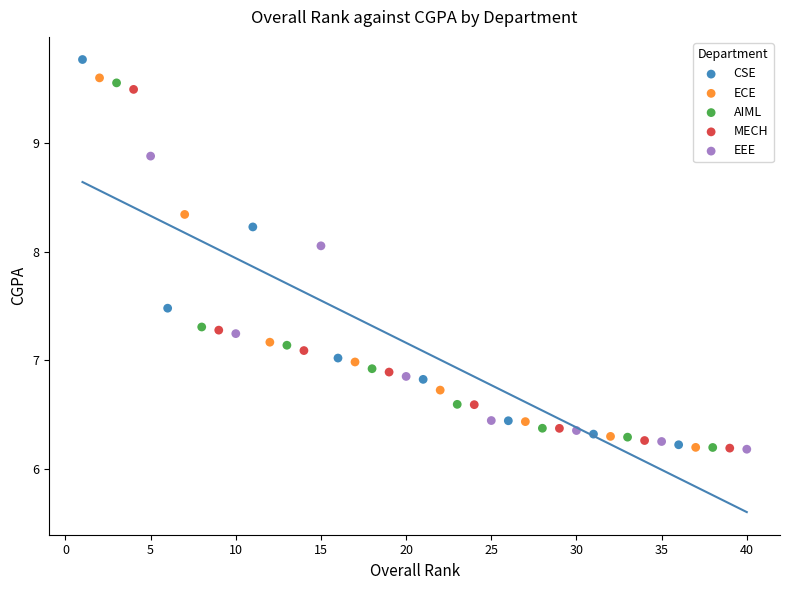

Which series has the largest Y range (max minus min)?

CSE